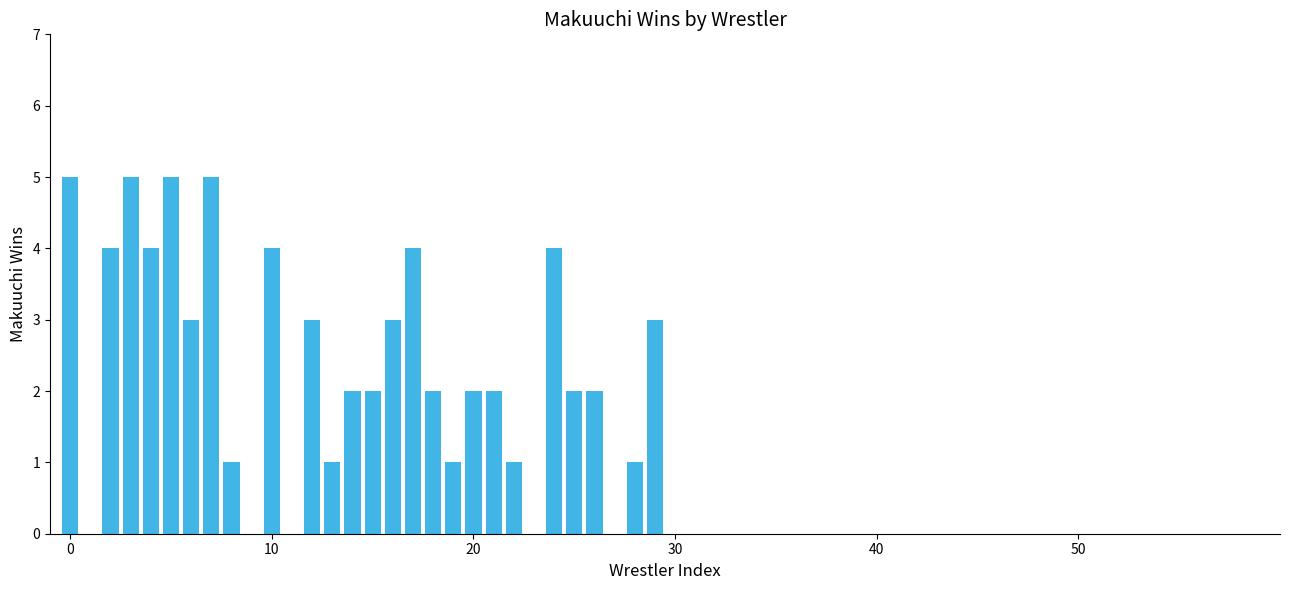

Count the values in the range 1 to 4.

21